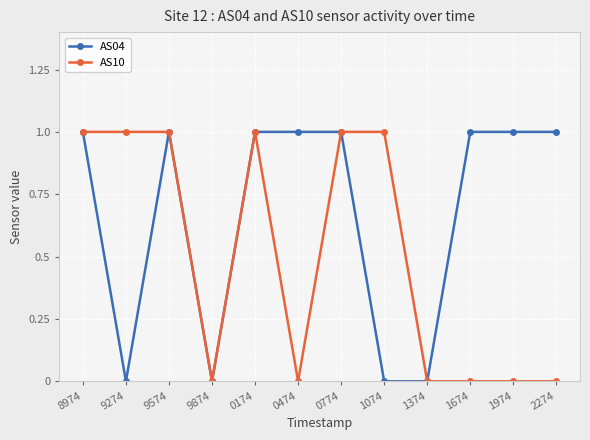

Where is the first local maximum for AS04?

9574